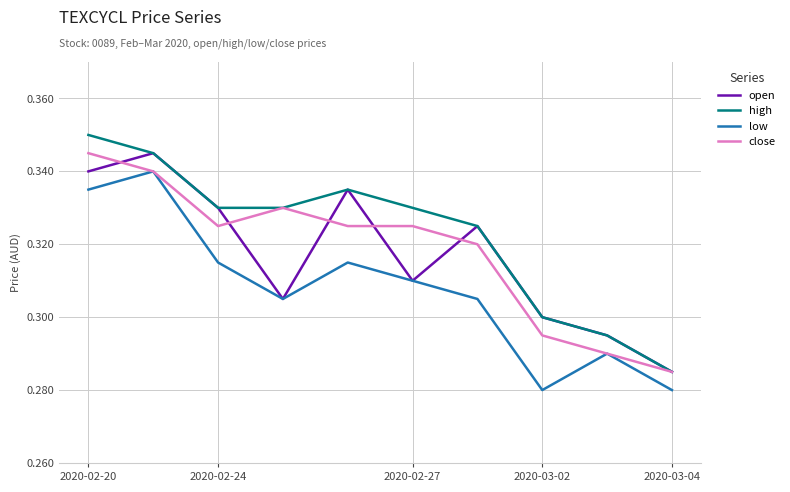

Which series has the widest spread of values?

high